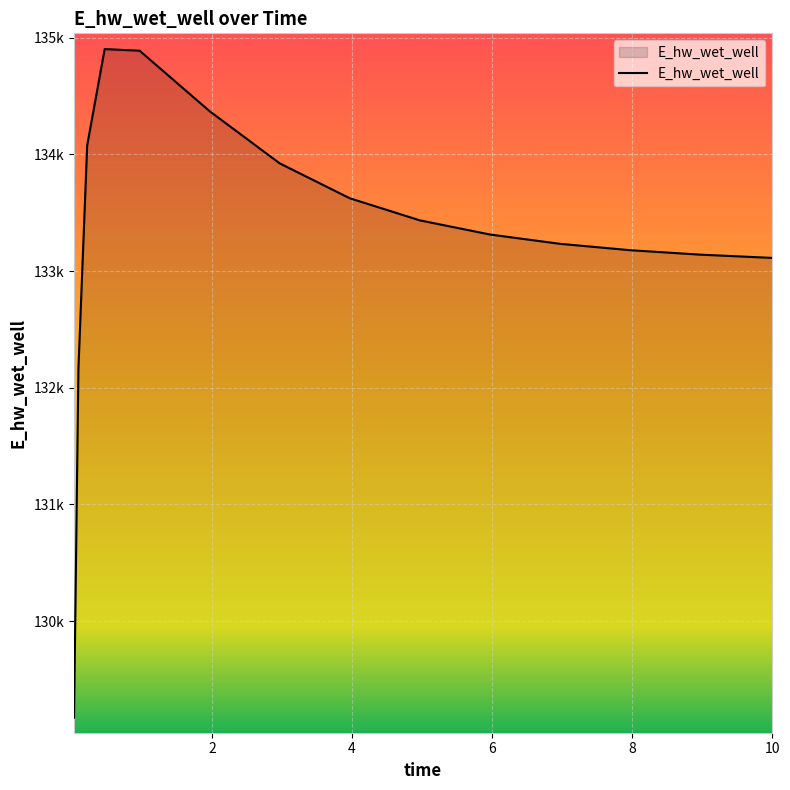

Which category has the highest value across all series?

0.46875